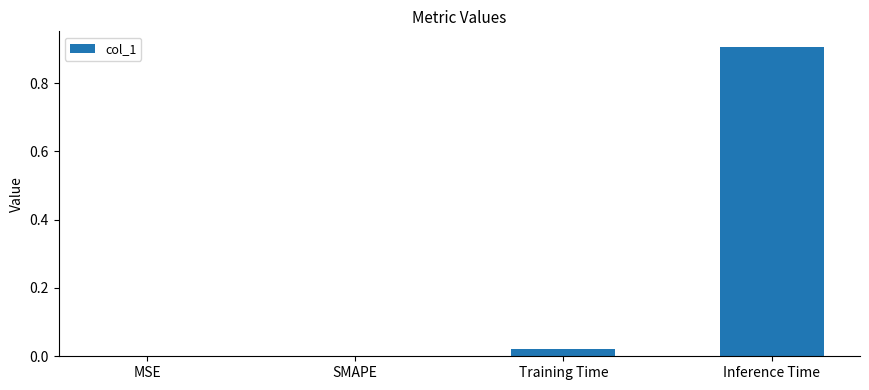

What is the change in value from MSE to Inference Time?

+0.9